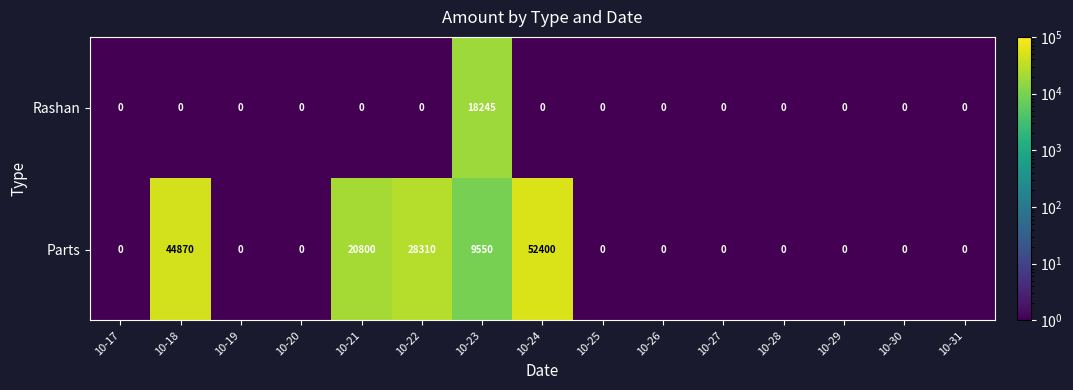

Count the Parts values in the range 0 to 20800.

12